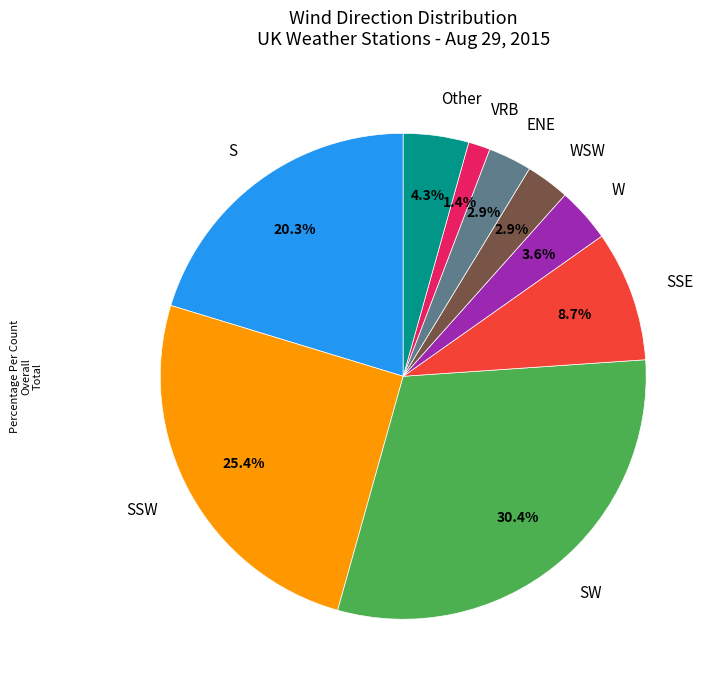

What is the total percentage of S and W?

23.9%